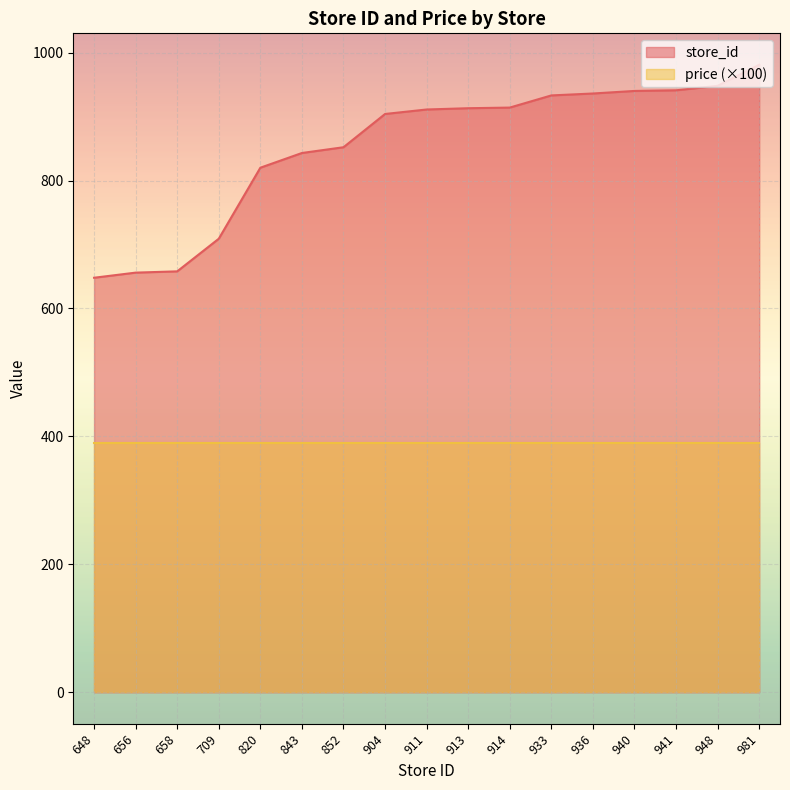

How many series are shown in this chart?

2